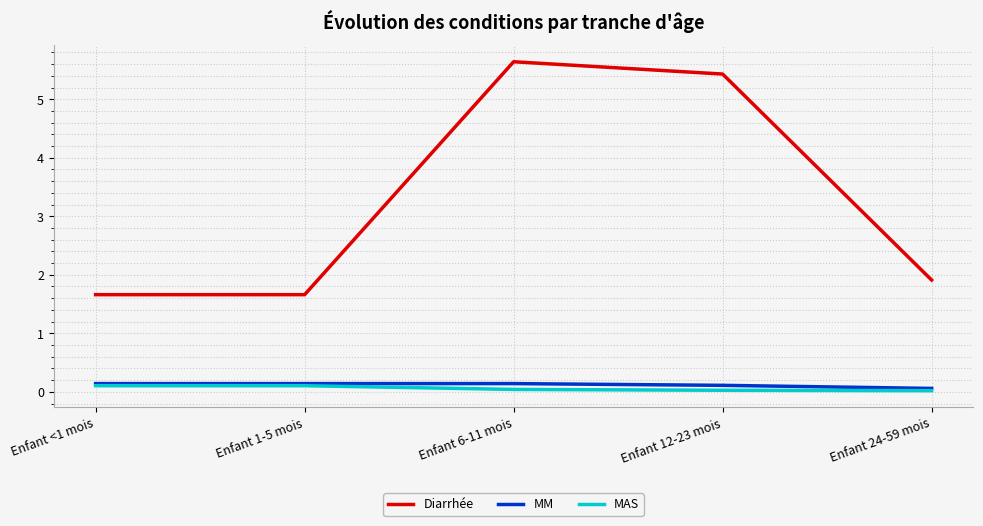

What is the average value of the MAS series?

0.1